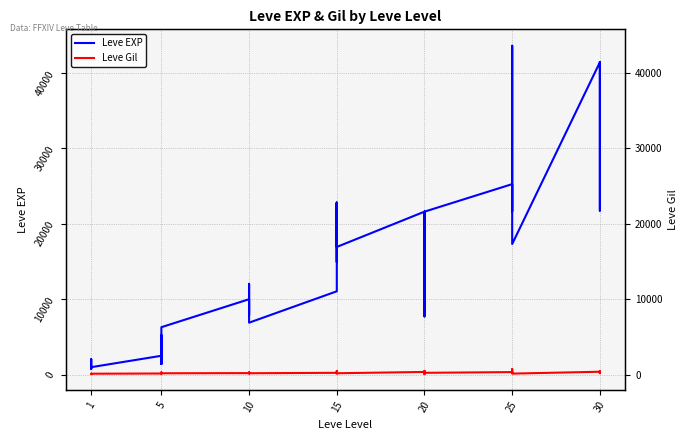

Which series has the largest range (max minus min)?

Leve EXP